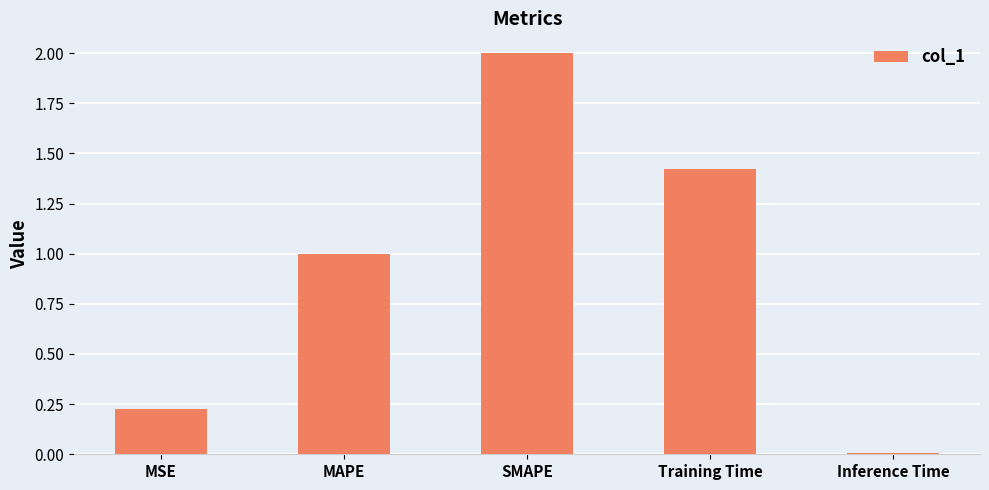

True or false: the data shows 2.0 at SMAPE.

True